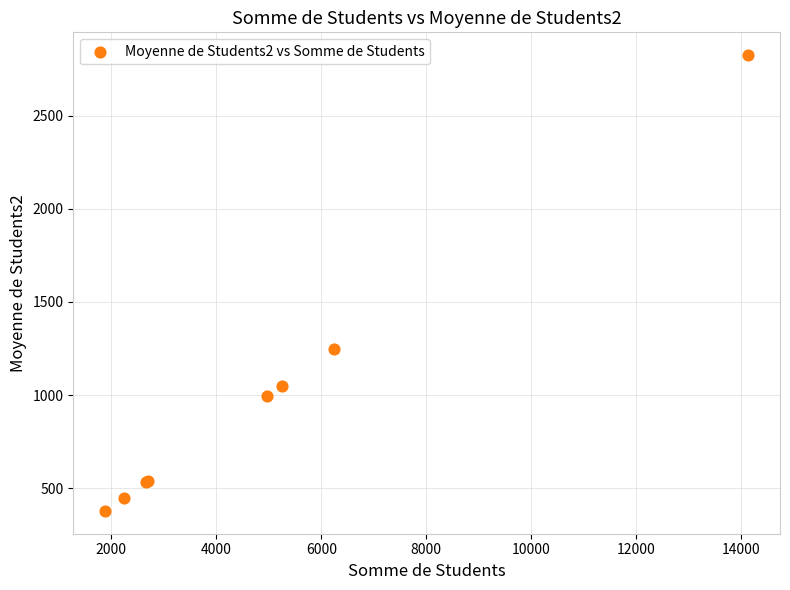

What Y value in the scatter plot is closest to 1601?

1249.4